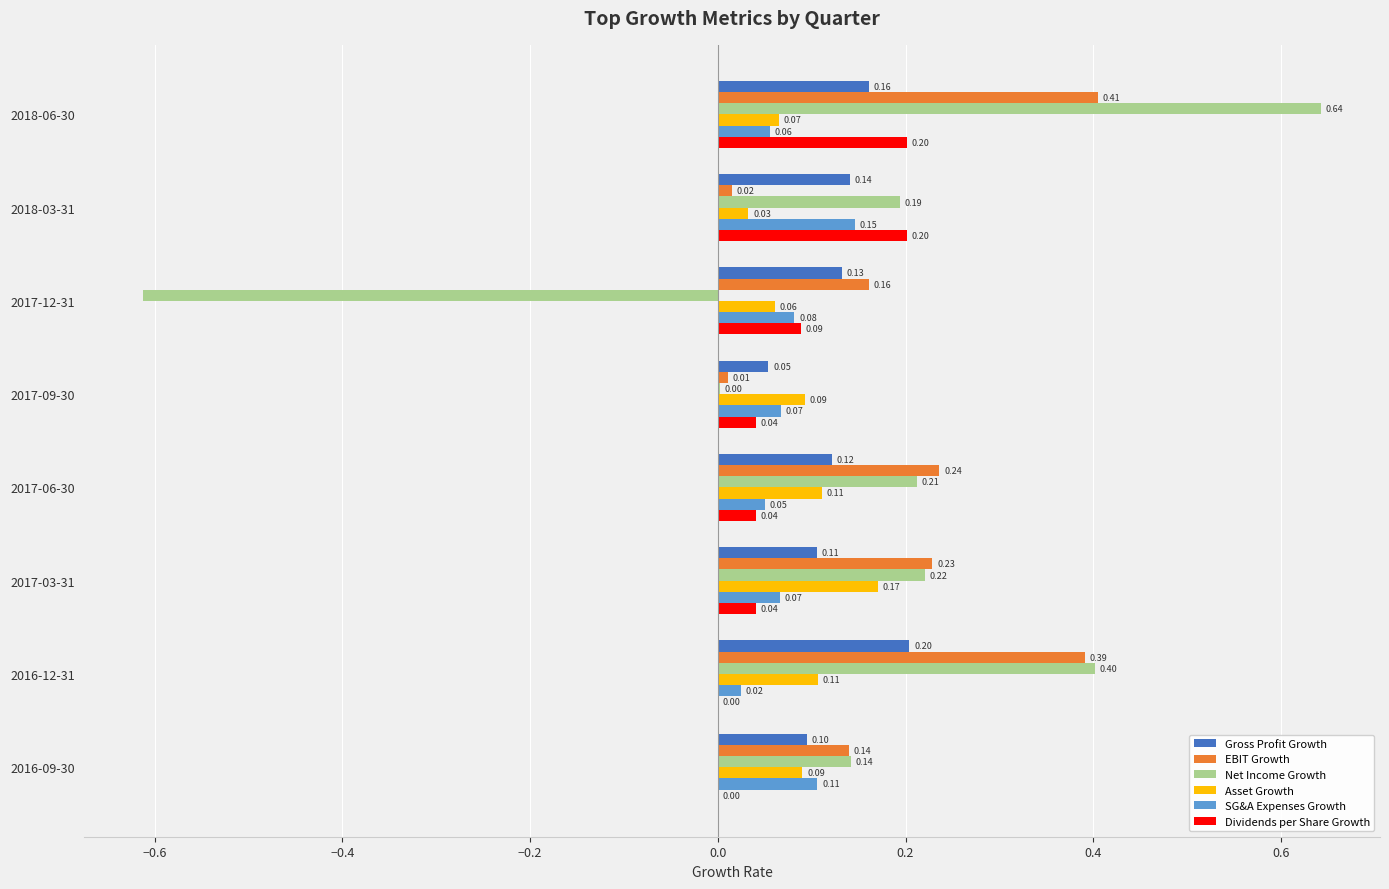

What is the sum of all Net Income Growth values?

1.2